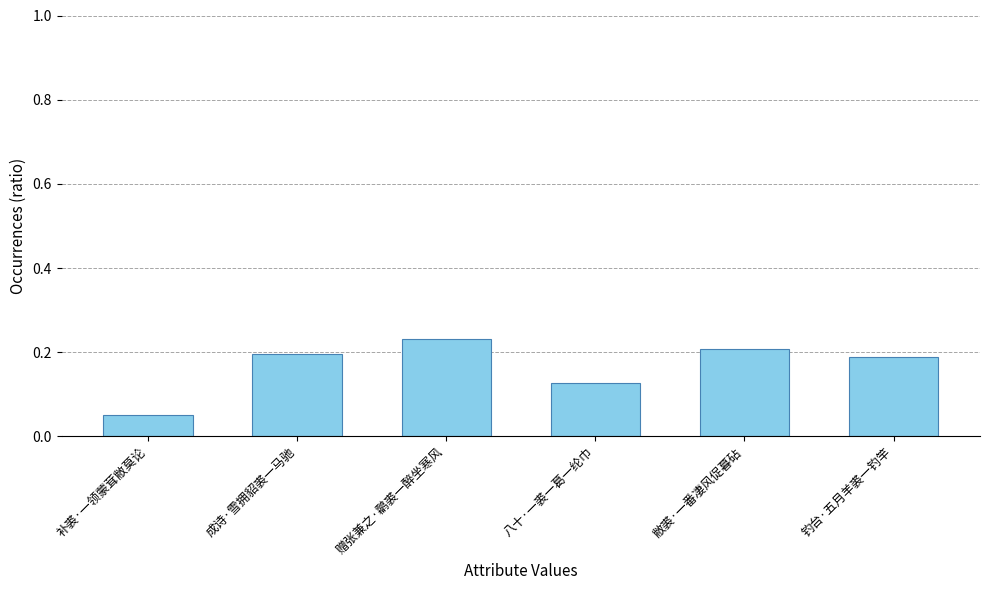

What is the label of the 5th bar from the left?

敝裘·一番凄风促暮砧